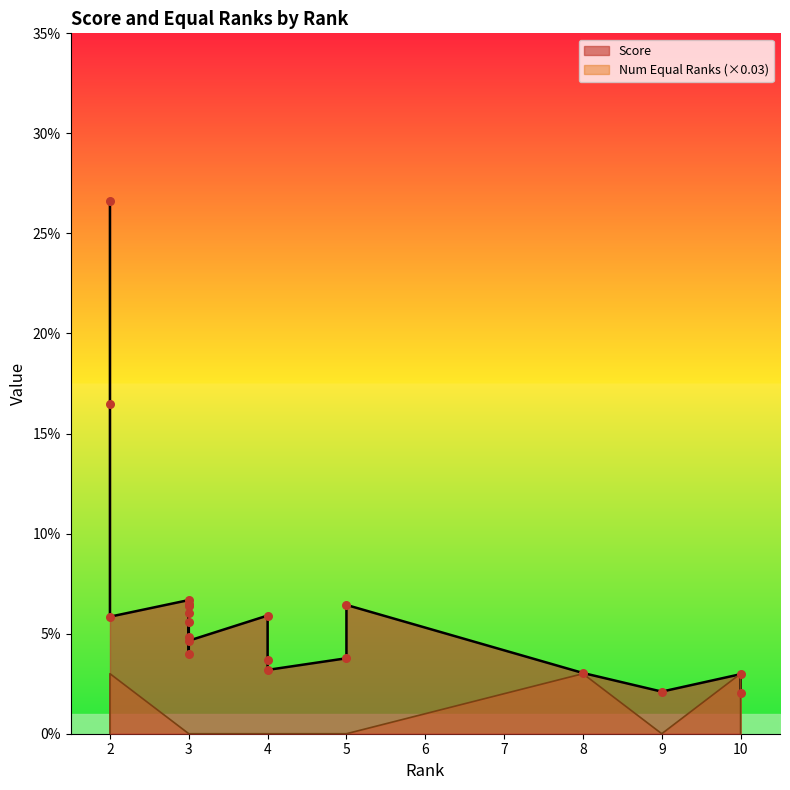

What is the change in value from 2 to 3?

-0.1